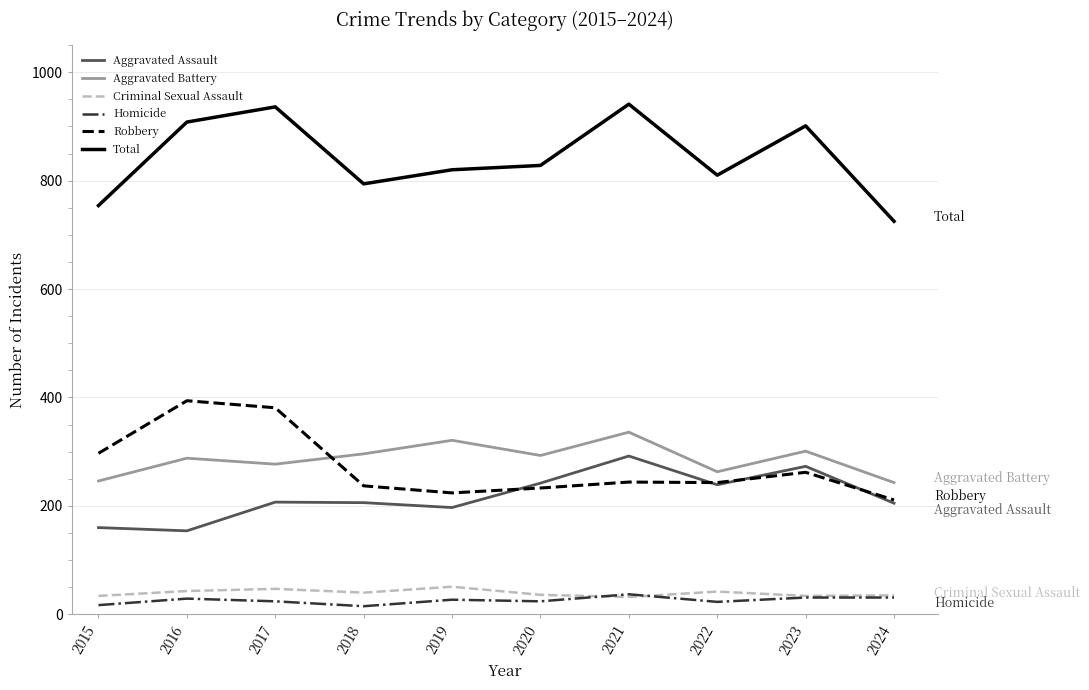

What is the minimum value for Homicide?

15